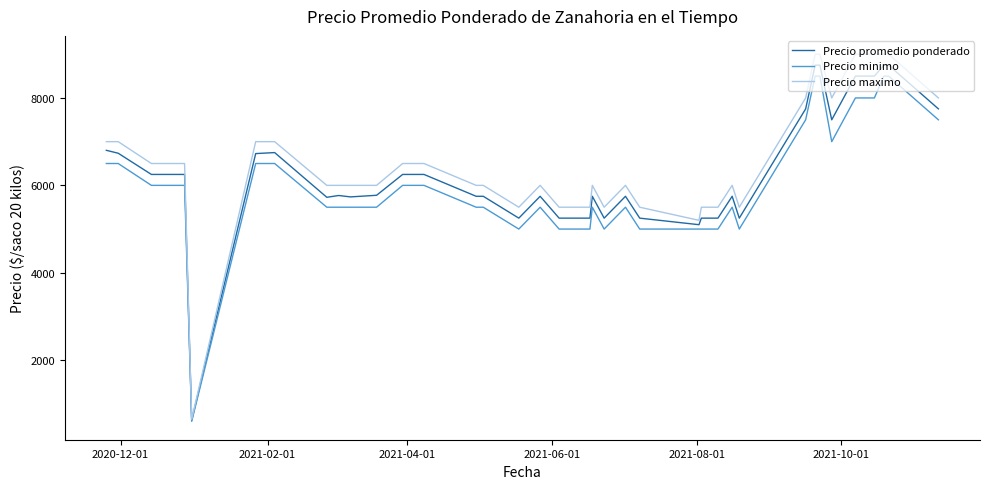

What is the maximum value shown in the chart?

9000